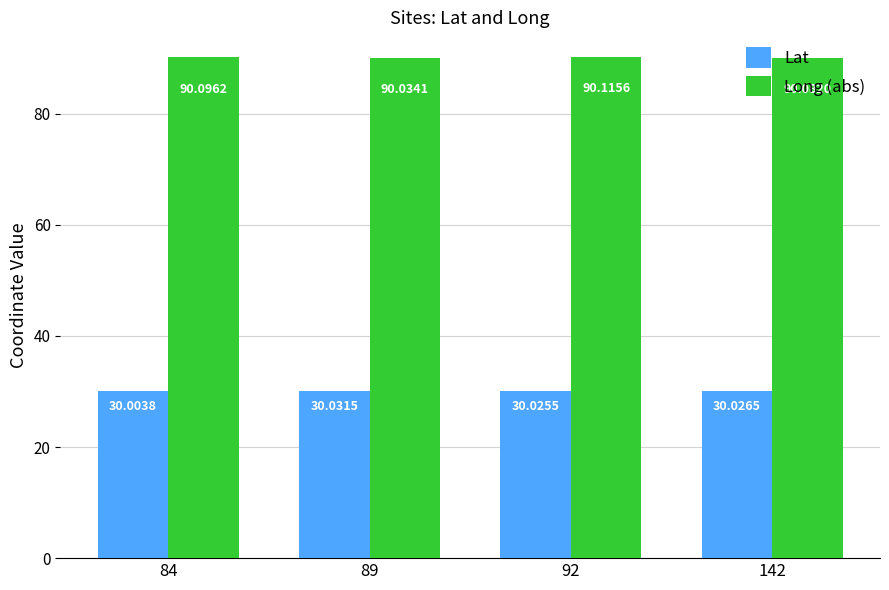

At which category does the chart reach its minimum across all series?

84